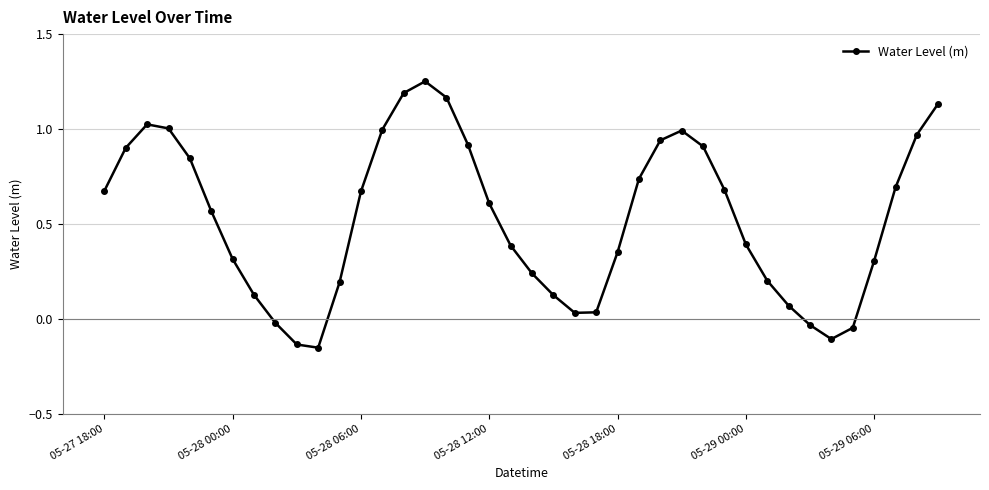

How many interior local valleys (lower than both neighbors) does the data have?

3